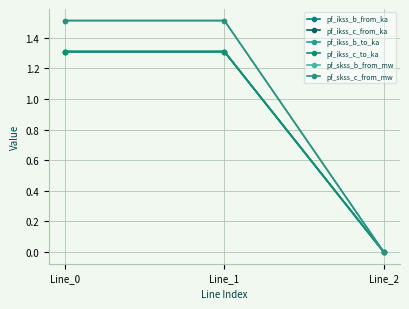

Does the chart have visible grid lines?

Yes